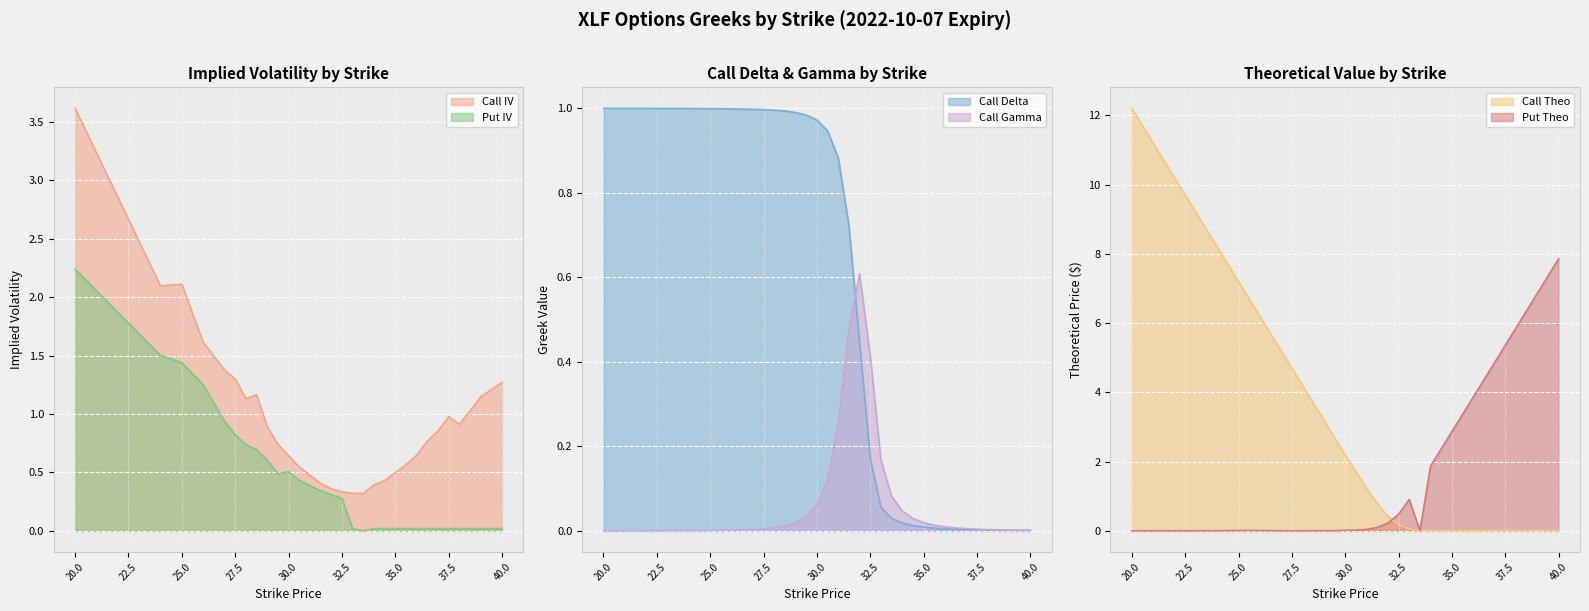

What is the total value across all series at 32?

2.4